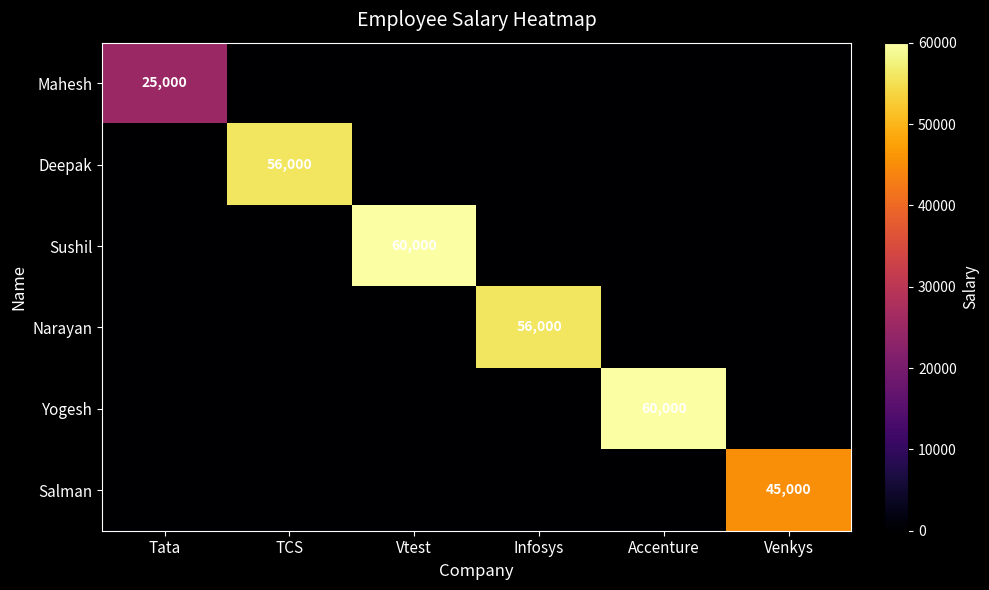

Is it true that Mahesh equals 25000 at Tata?

True